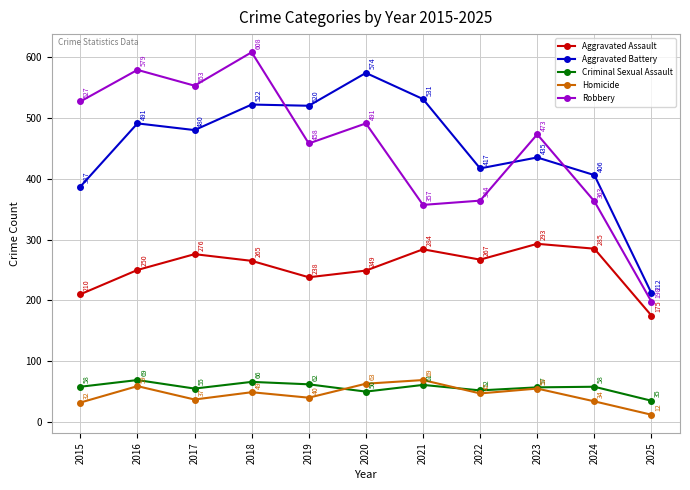

List the labels in order of Homicide value, largest first.

2021, 2020, 2016, 2023, 2018, 2022, 2019, 2017, 2024, 2015, 2025